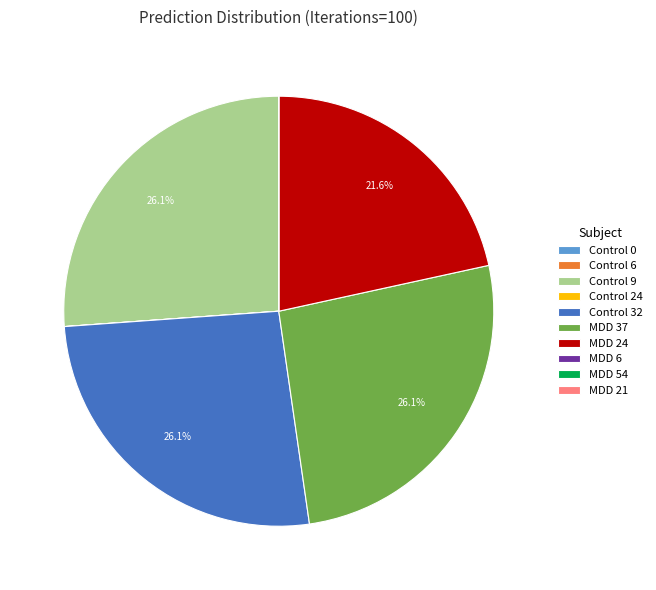

Does Control 9 account for over 50% of the chart?

No